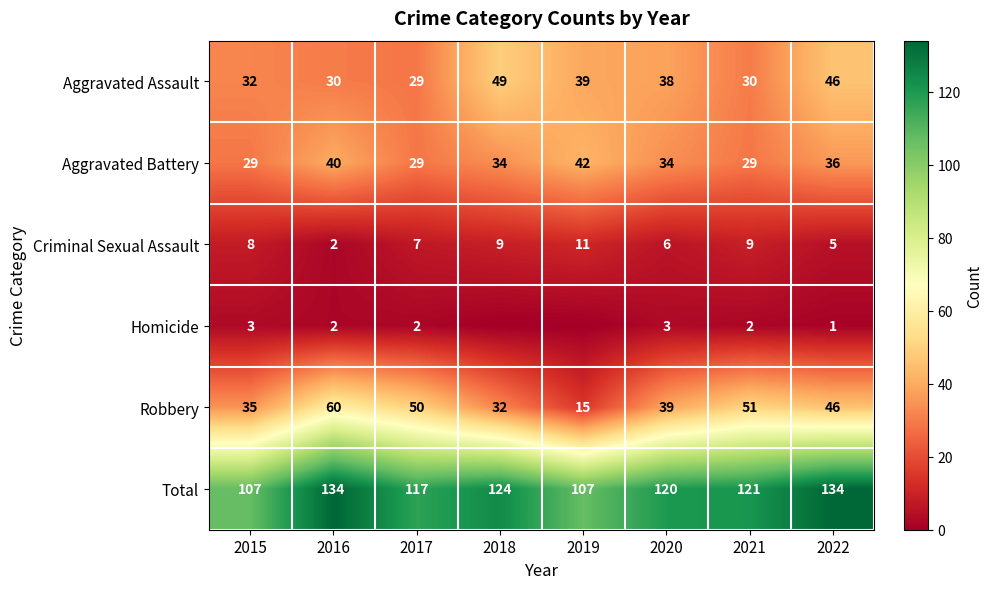

Which has a higher value, 2022 or 2017?

2022